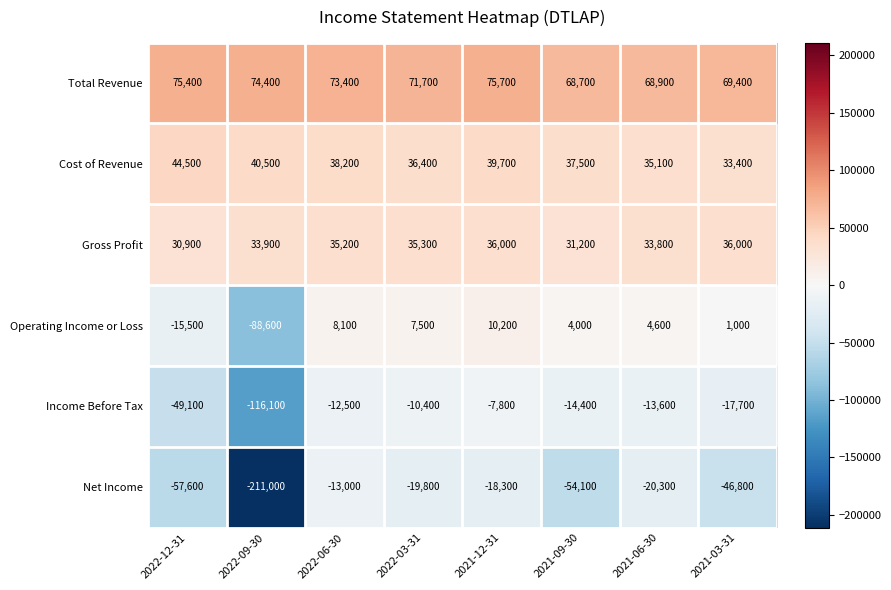

Which category has the lowest value in the Gross Profit series?

2022-12-31